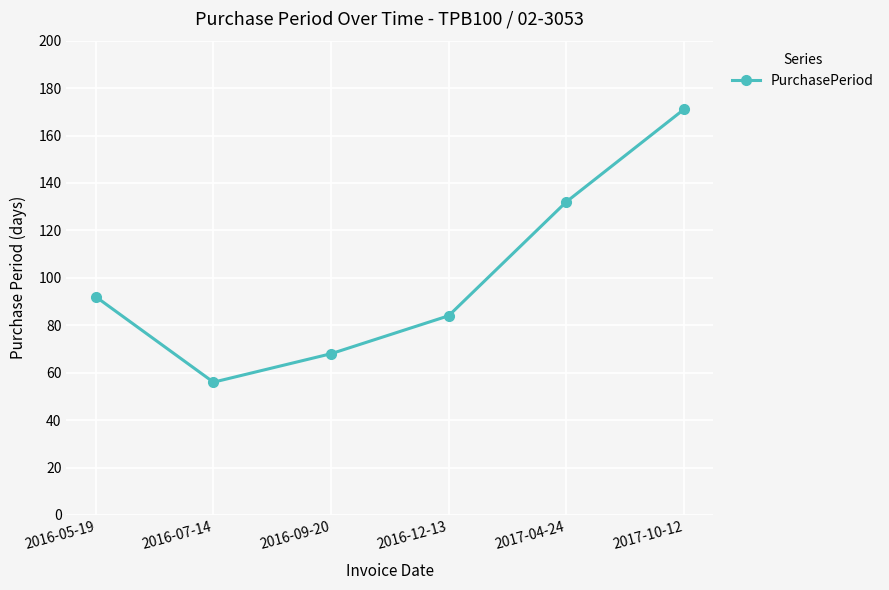

List the labels in order of value, largest first.

2017-10-12, 2017-04-24, 2016-05-19, 2016-12-13, 2016-09-20, 2016-07-14